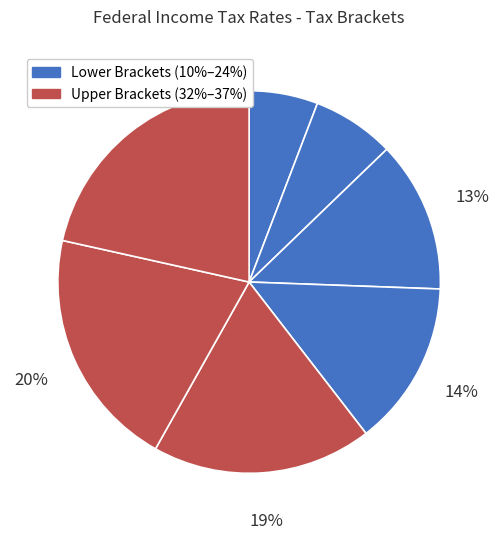

To the nearest percent, what is the difference between the largest and smallest slice percentages?

16%